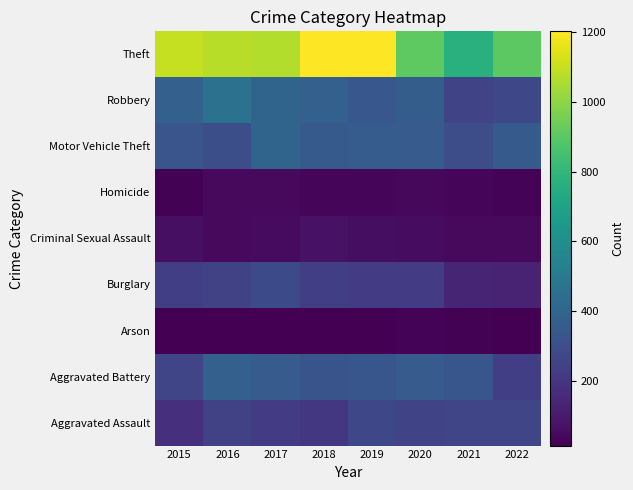

How many series are shown in this chart?

9